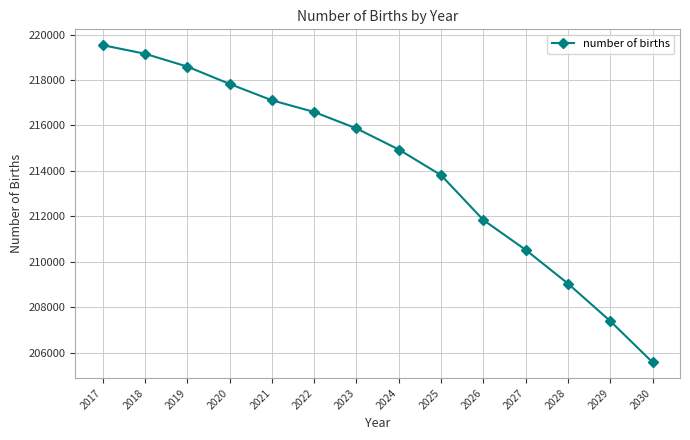

How many lines are shown in the chart?

1